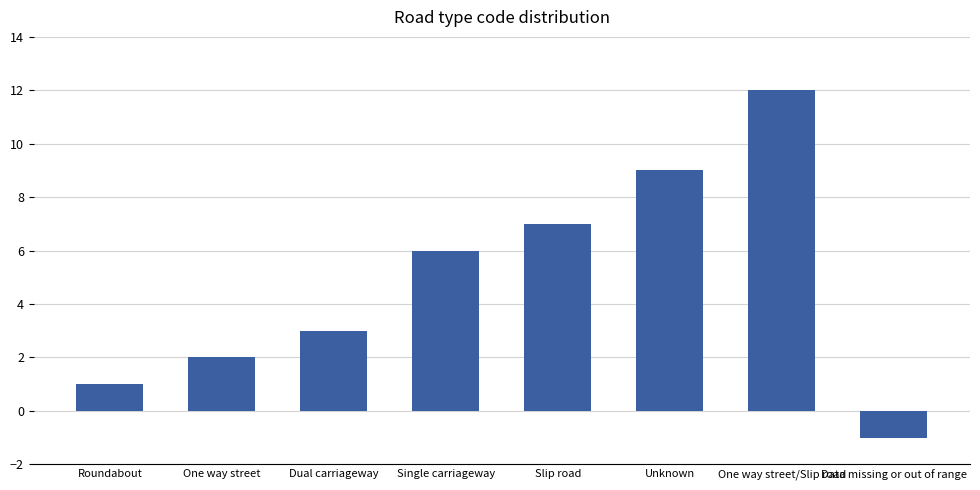

What is the minimum value shown in the chart?

-1